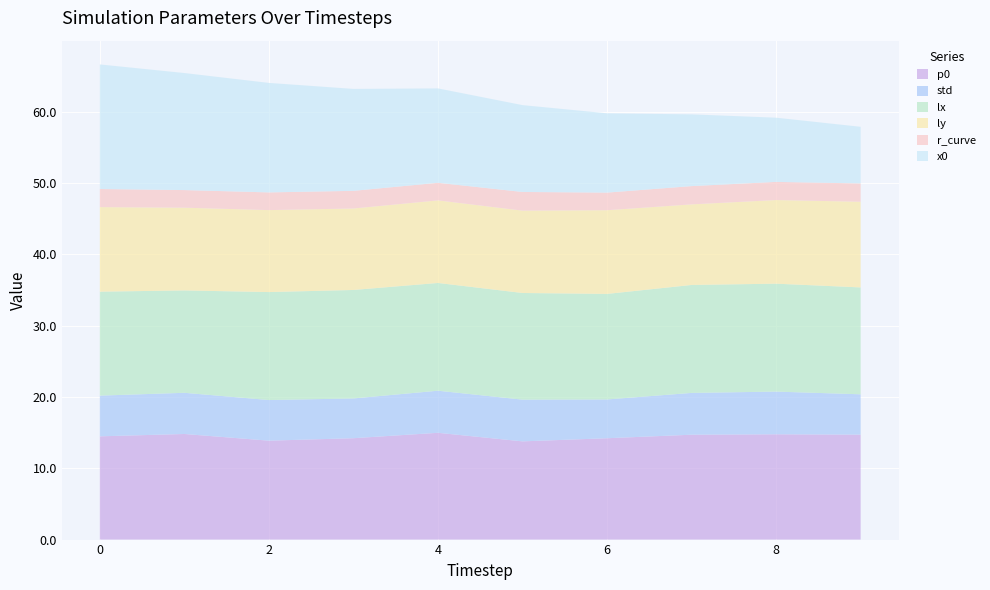

Reading left to right, list all the values displayed in this chart.

p0: 14.5	14.8	13.9	14.2	15.0	13.8	14.2	14.7	14.8	14.7
std: 5.7	5.8	5.7	5.6	5.9	5.8	5.4	5.9	6.0	5.7
lx: 14.6	14.4	15.1	15.2	15.1	15.0	14.8	15.1	15.1	15.0
ly: 11.9	11.6	11.5	11.4	11.6	11.6	11.7	11.3	11.7	12.0
r_curve: 2.5	2.5	2.5	2.5	2.5	2.6	2.5	2.6	2.5	2.6
x0: 17.5	16.4	15.4	14.3	13.2	12.2	11.1	10.1	9.0	7.9